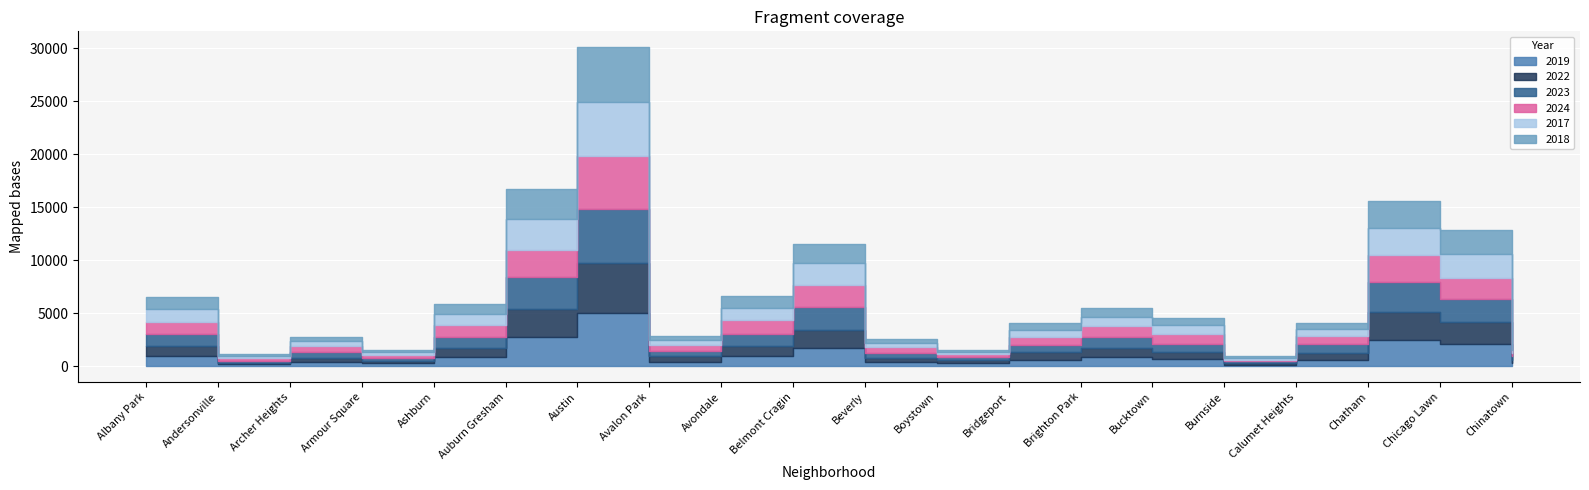

How many distinct data groups are displayed?

6